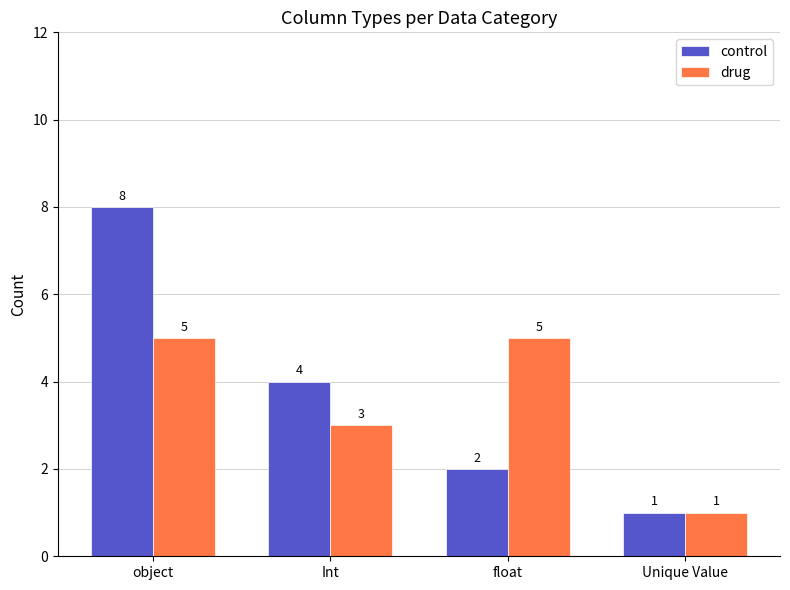

What position from the right is float?

2